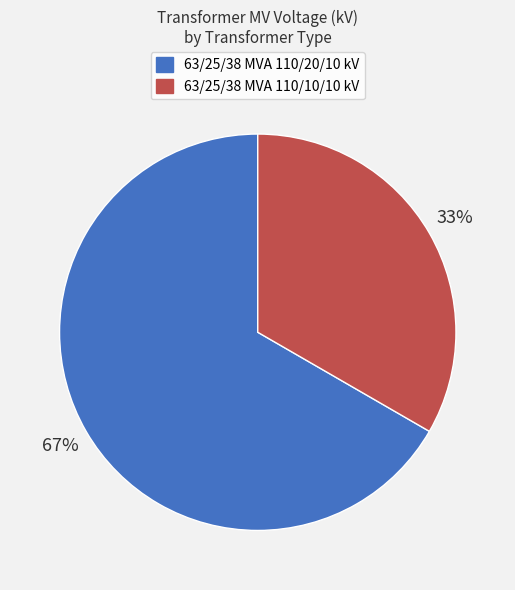

Which category has the smallest portion of the pie?

63/25/38 MVA 110/10/10 kV